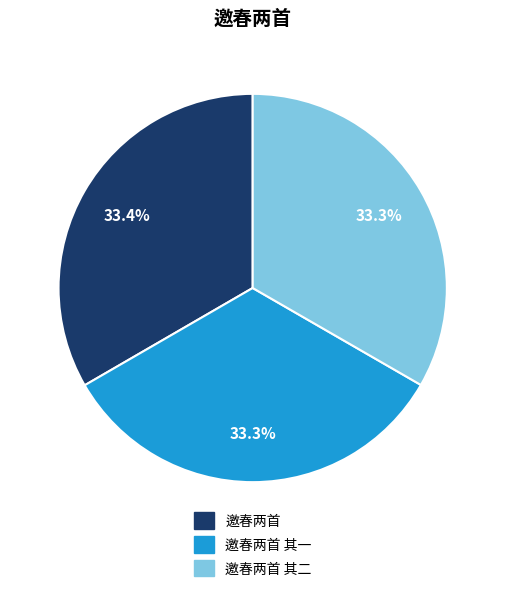

How many slices are in this pie chart?

3